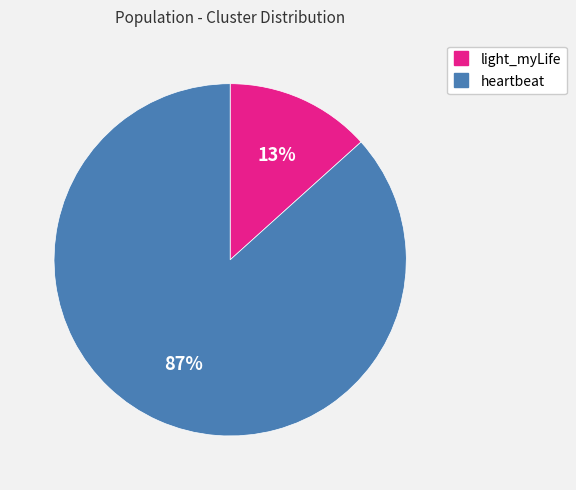

To the nearest percent, what is the combined percentage of heartbeat and light_myLife?

100%